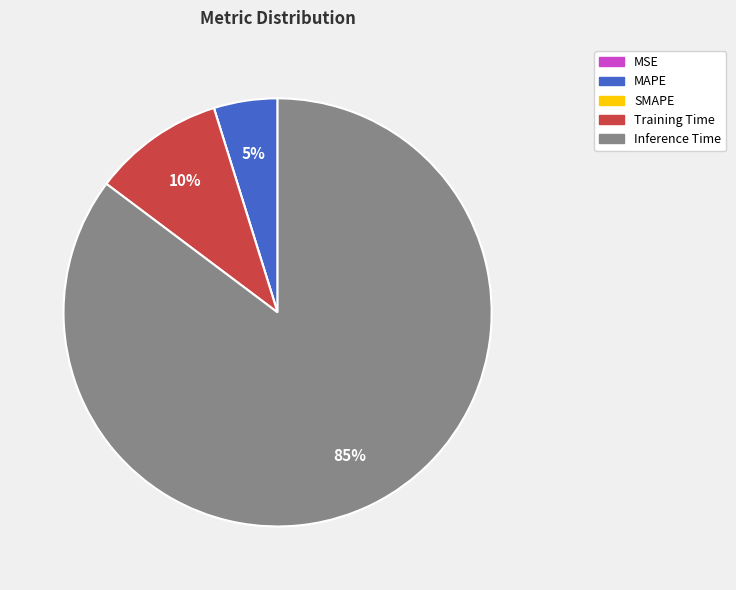

Which has a higher value, Training Time or Inference Time?

Inference Time